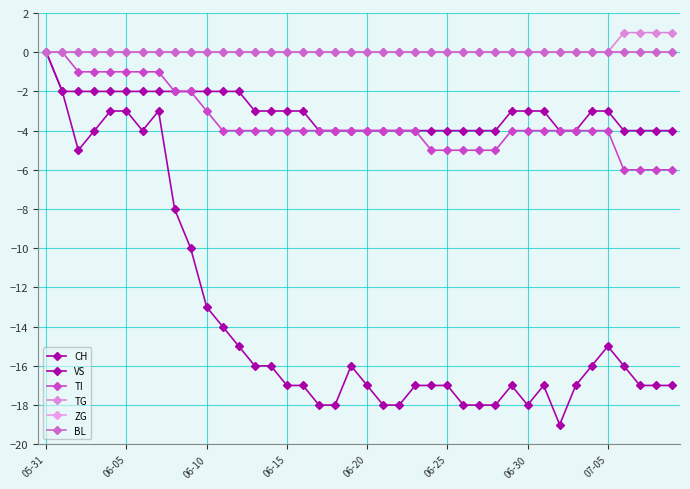

What is the difference between the maximum and minimum values in the VS series?

4